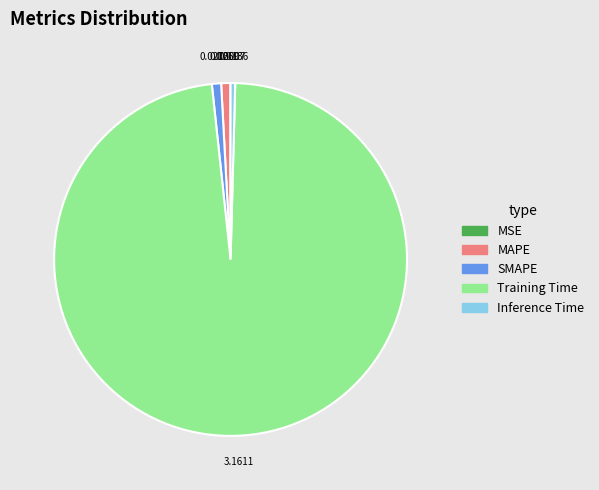

The Training Time slice represents 89% of the pie. True or false?

False